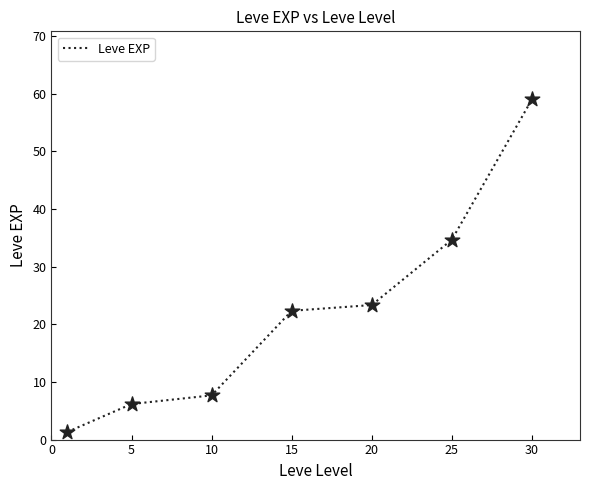

True or false: there are more than 2 points higher than both neighbors.

False